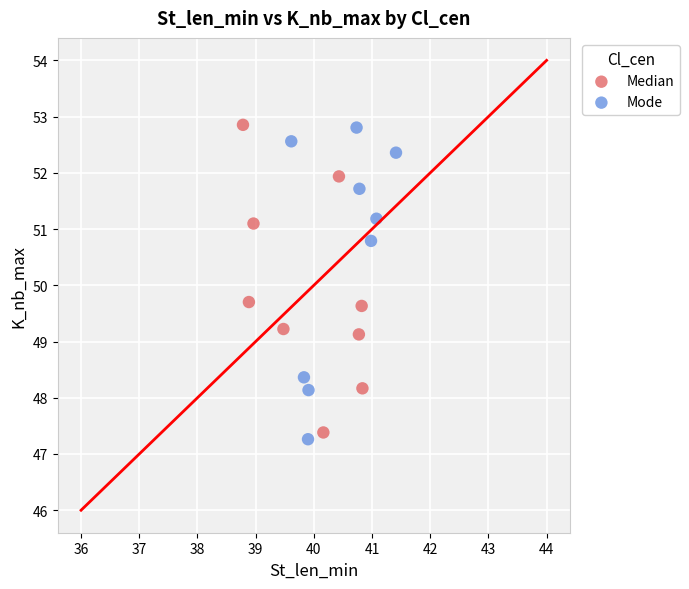

What are all the series names shown in the legend?

Median, Mode